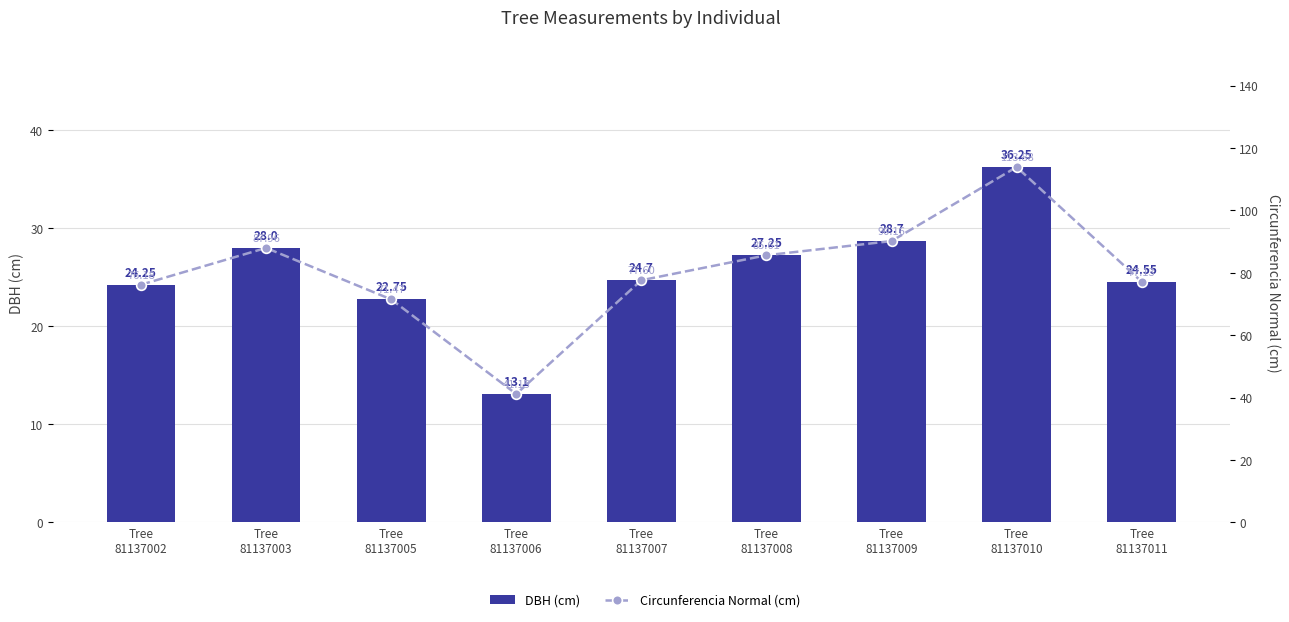

At which label does Circunferencia Normal (cm) first exceed 77?

Tree
81137003